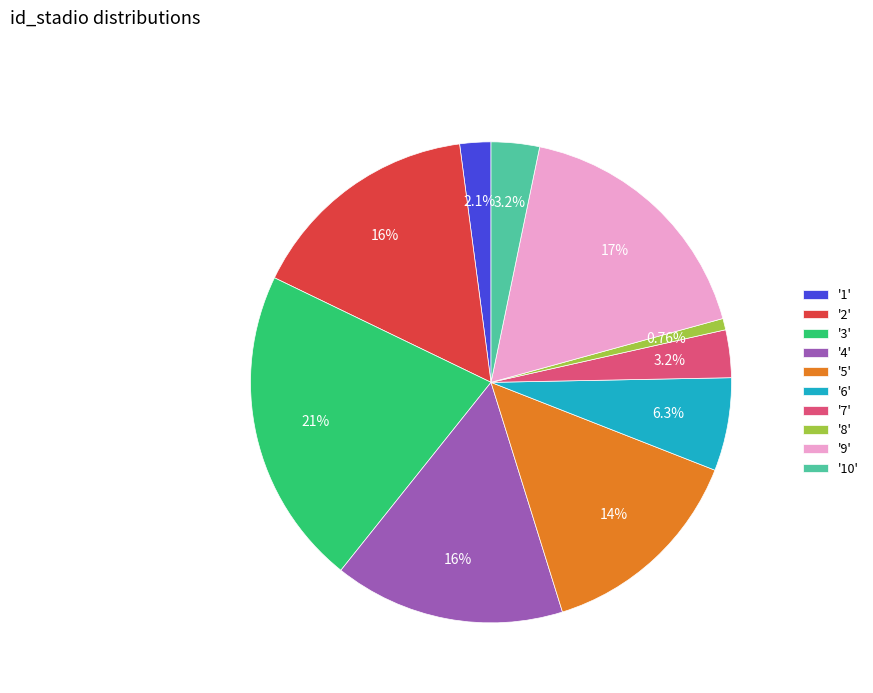

What is the ratio of the value at '3' to the value at '5'?

1.5